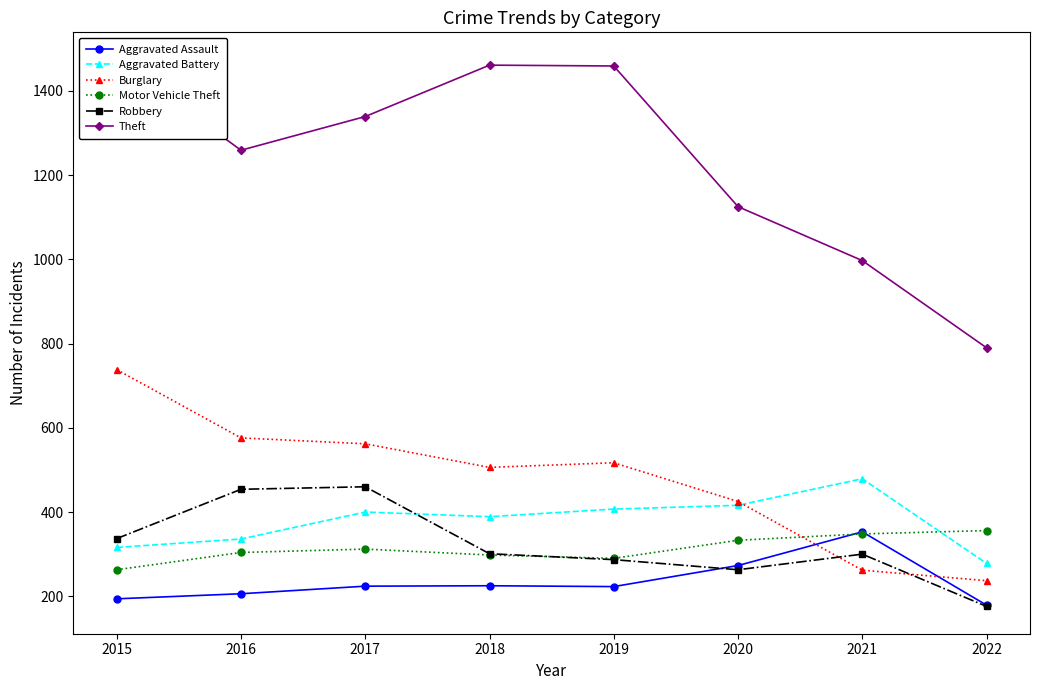

At which category does Burglary reach its first local valley?

2018